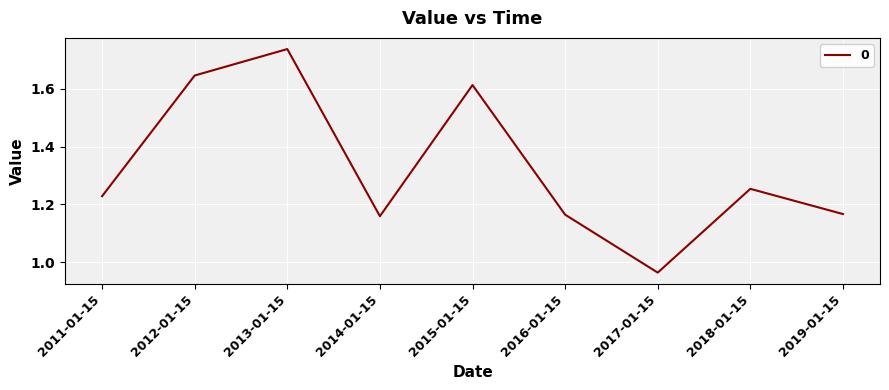

Which label corresponds to the largest value in the chart?

2013-01-15